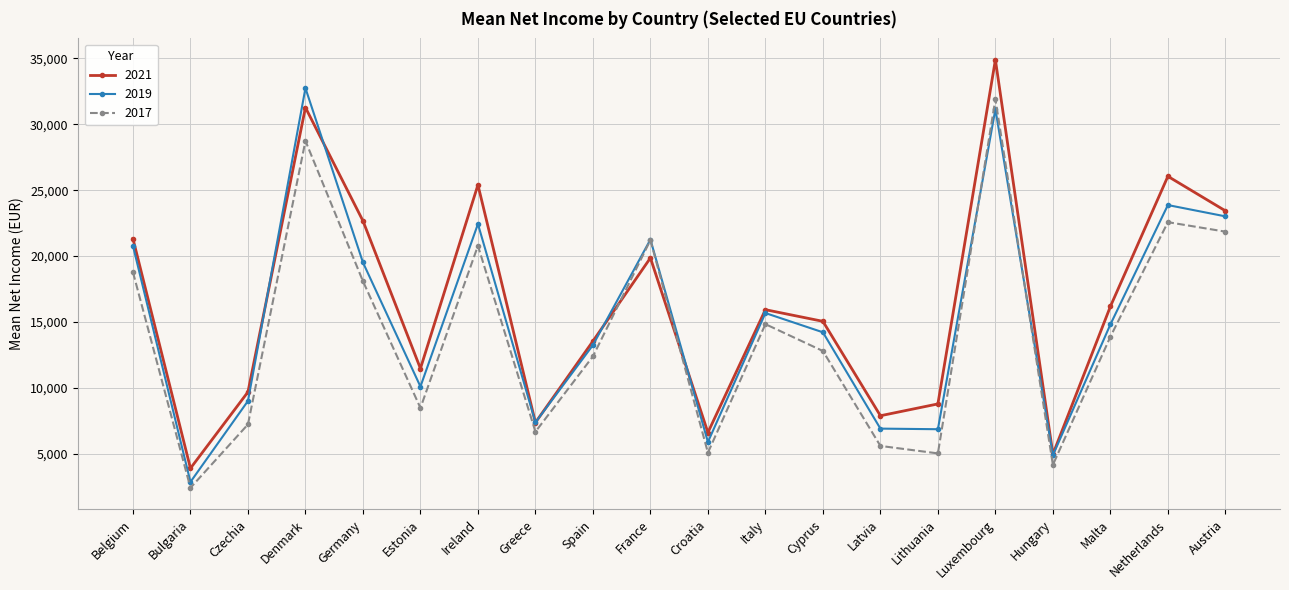

Read the 2021 value at Latvia, to the nearest 10.

7890